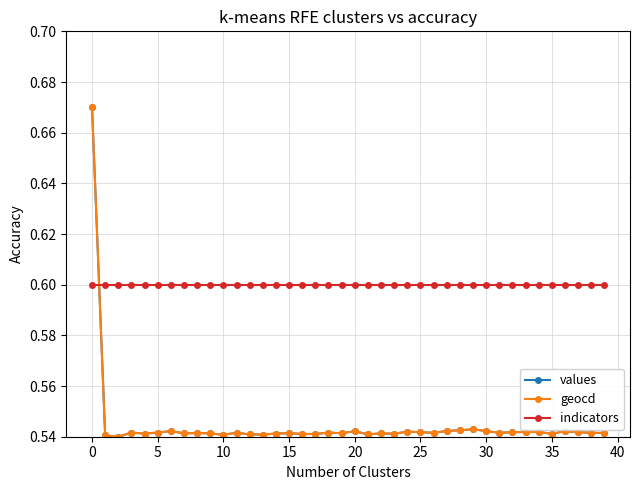

At how many categories does at least one series exceed 0?

40